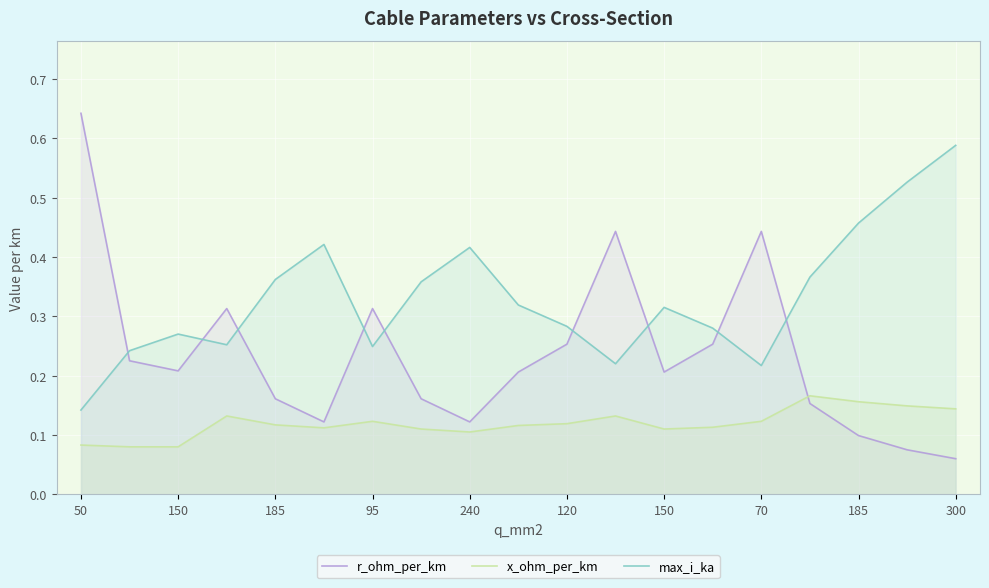

Count the max_i_ka values in the range 0 to 1.

19